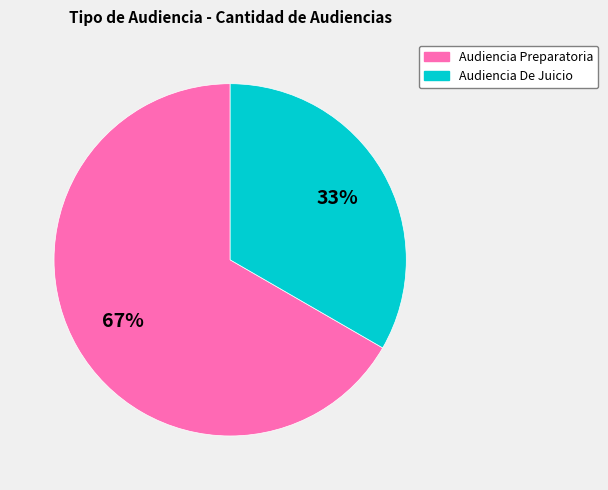

To the nearest percent, what percentage of the pie is Audiencia Preparatoria?

67%